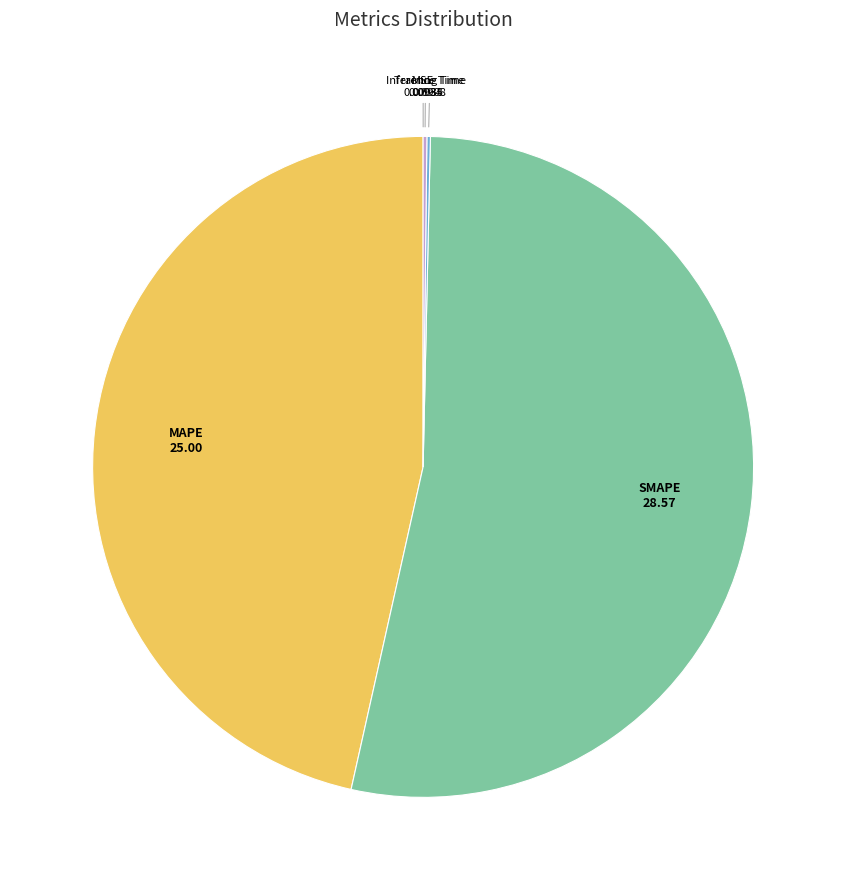

Is there any slice that represents more than half of the pie?

Yes